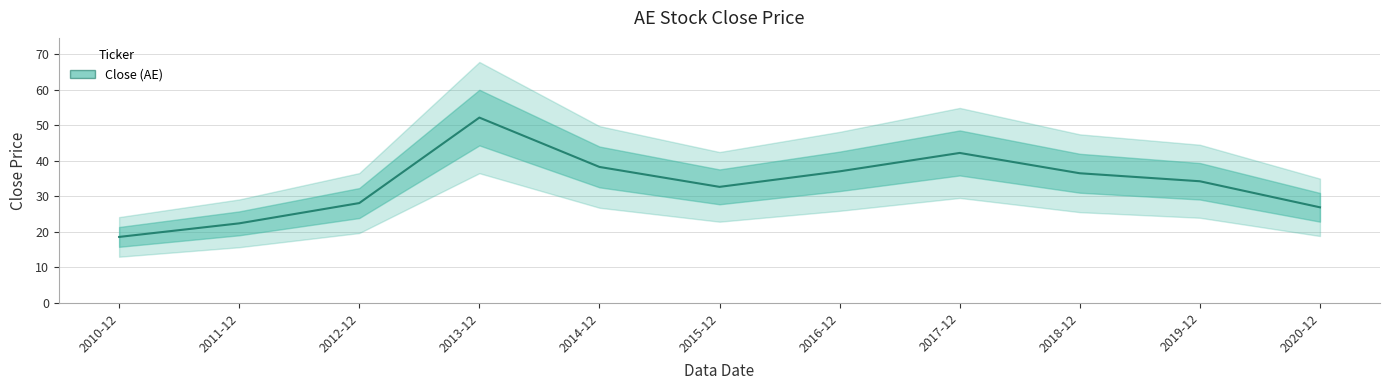

What is the minimum value shown in the chart?

18.6